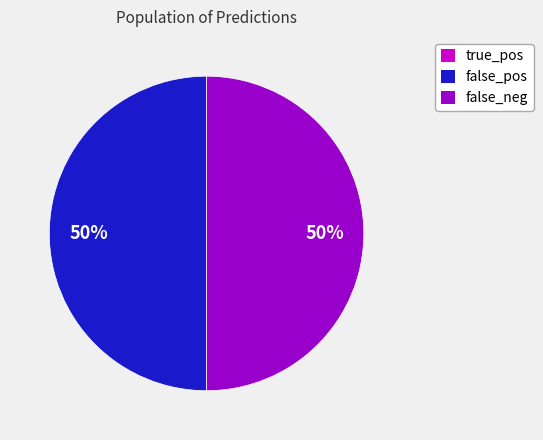

The false_pos slice represents 36% of the pie. True or false?

False